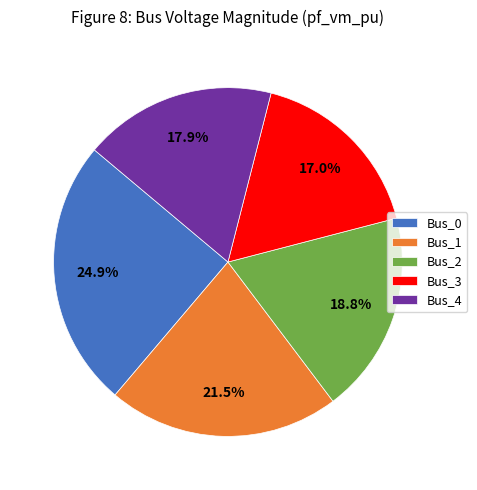

How many segments does this pie chart have?

5